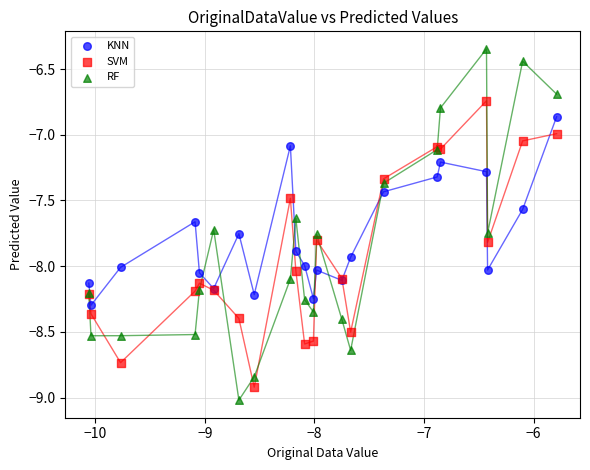

Which series contains the highest Y value?

RF